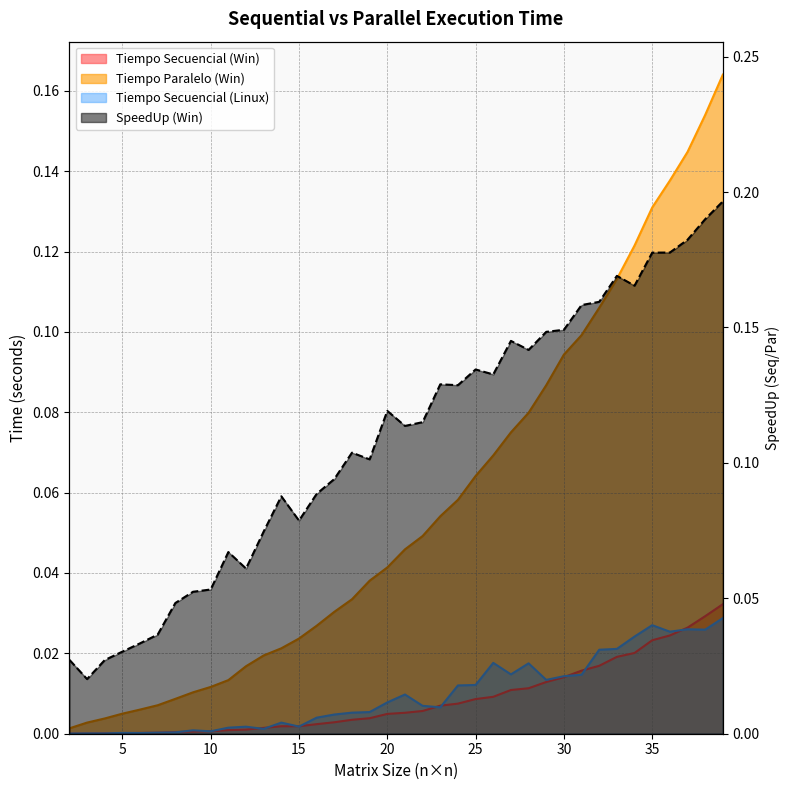

What are all the series names shown in the legend?

Tiempo Secuencial (Win), Tiempo Paralelo (Win), SpeedUp (Win), Tiempo Secuencial (Linux)